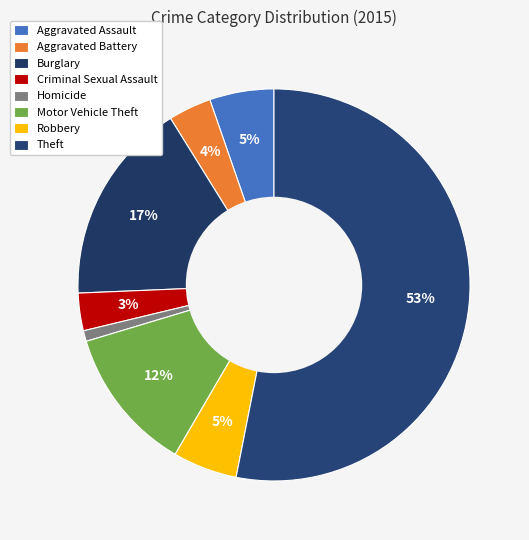

Which slice is the smallest?

Homicide